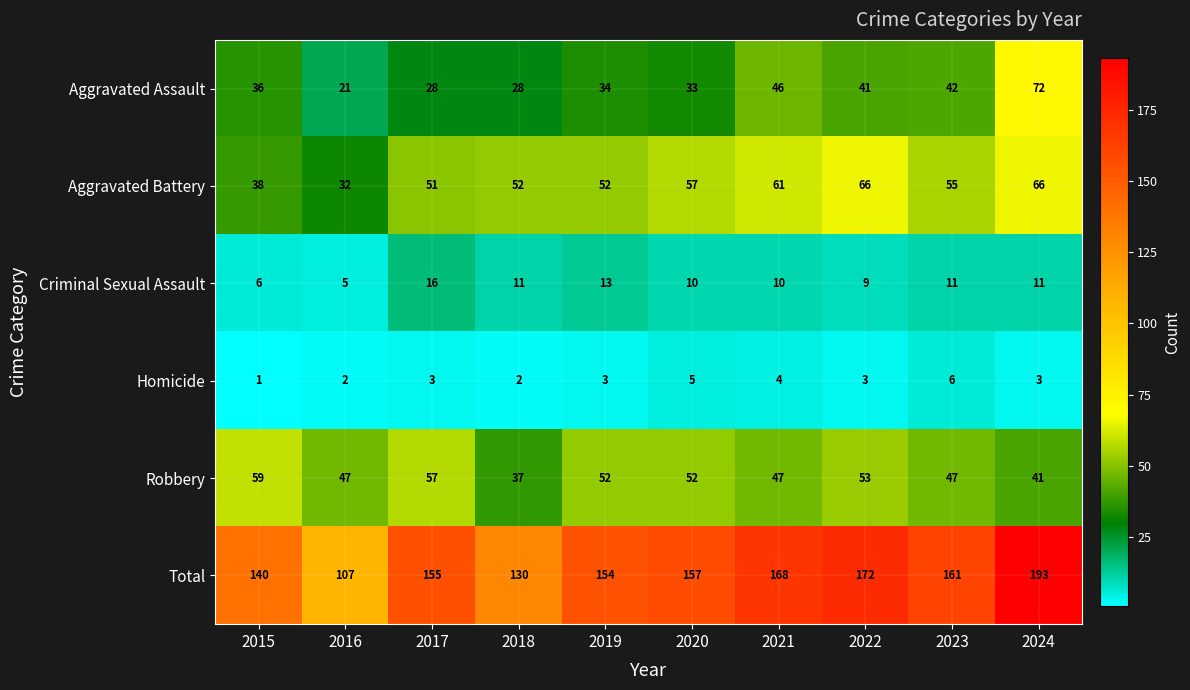

What is the difference between the highest and lowest values at 2017?

152